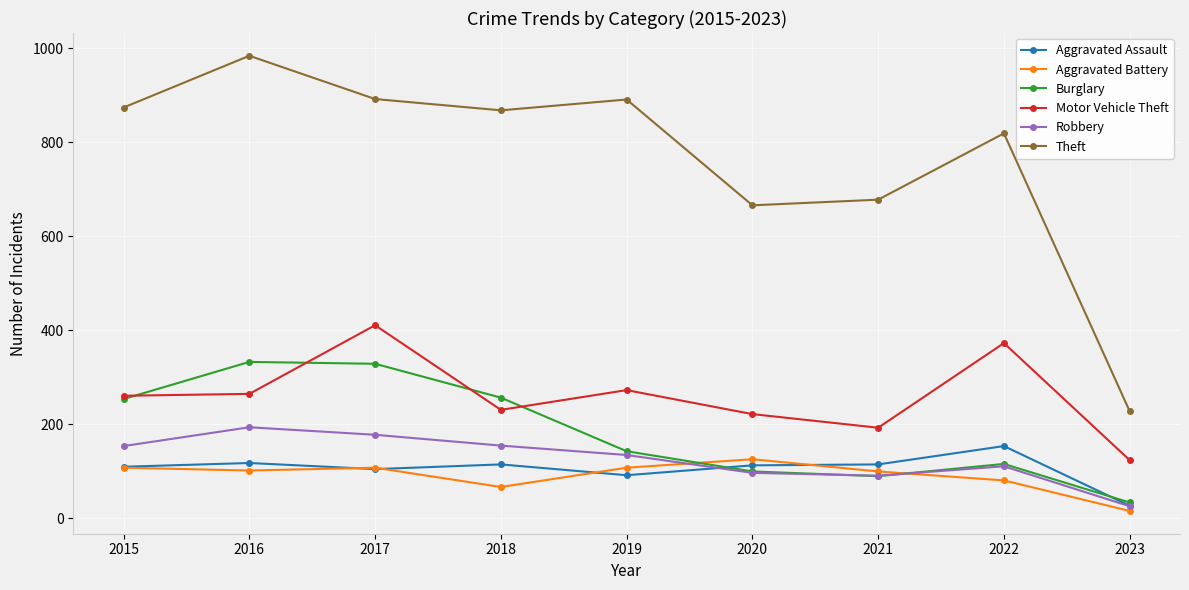

What is the difference between the highest and lowest values at 2016?

882